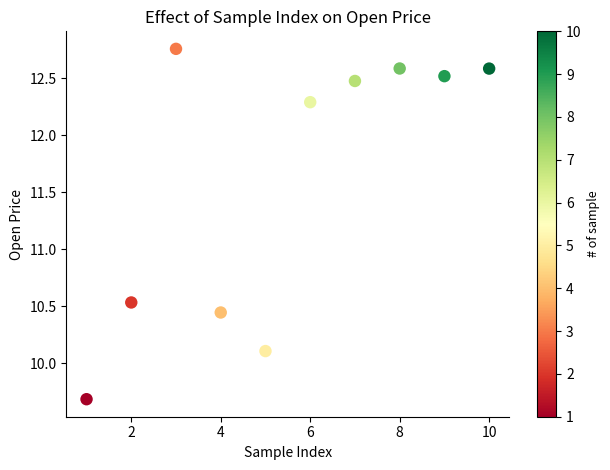

What is the average X value?

5.5